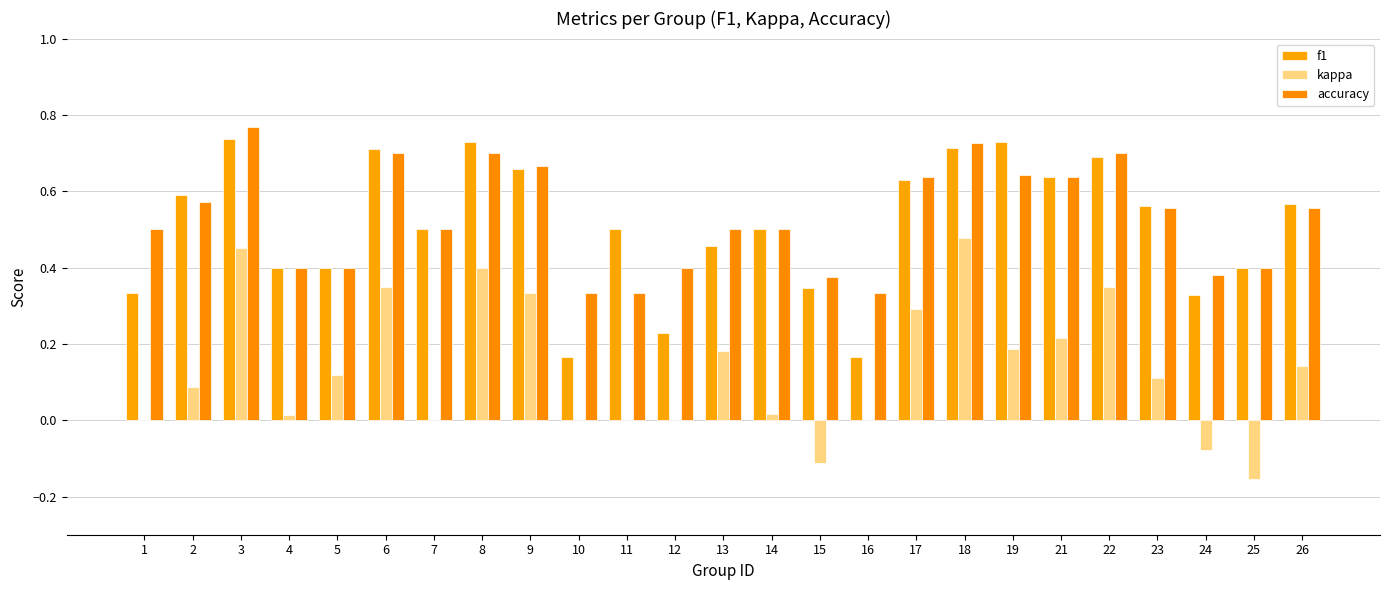

Does the chart contain stacked bars?

No